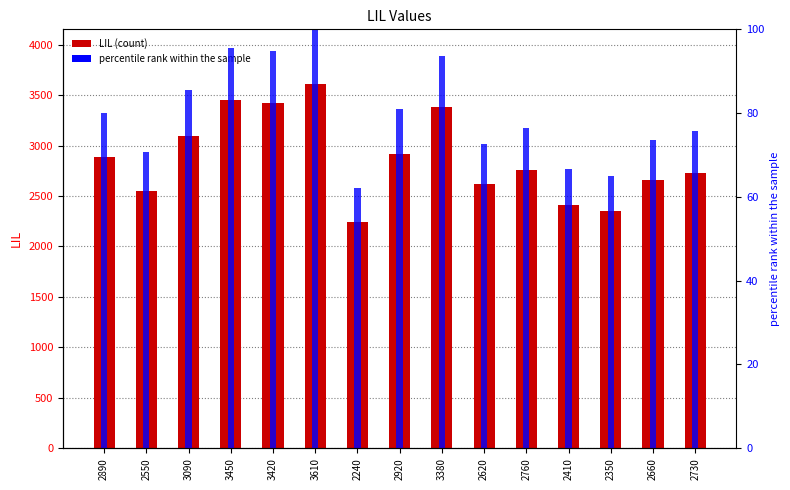

Rank the series at 3610 from highest to lowest value.

LIL, percentile rank within the sample